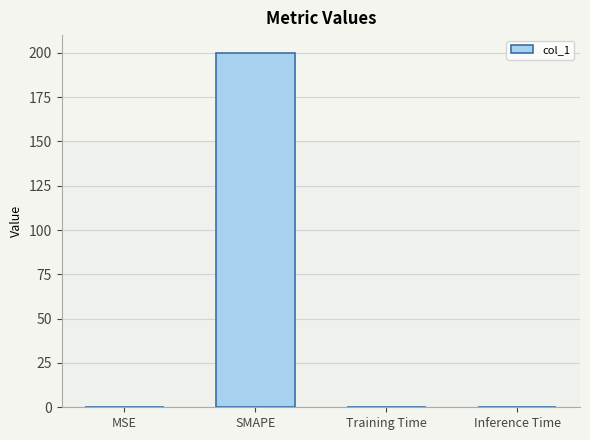

The chart shows a value of 0.0 at MSE. True or false?

True